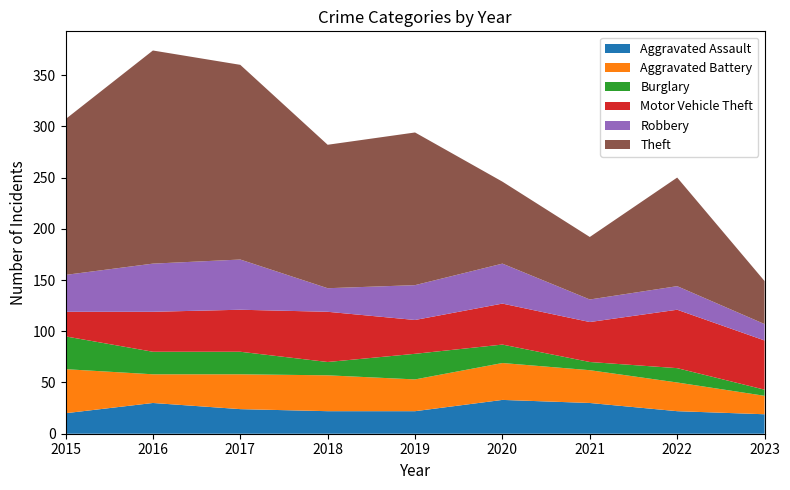

Reading right to left, transcribe all the data shown in this chart.

Aggravated Assault: 19	22	30	33	22	22	24	30	20
Aggravated Battery: 18	28	32	36	31	35	34	28	43
Burglary: 6	14	8	18	25	13	22	22	32
Motor Vehicle Theft: 48	57	39	40	33	49	41	39	24
Robbery: 16	23	22	39	34	23	49	47	36
Theft: 42	106	61	80	149	140	190	208	152